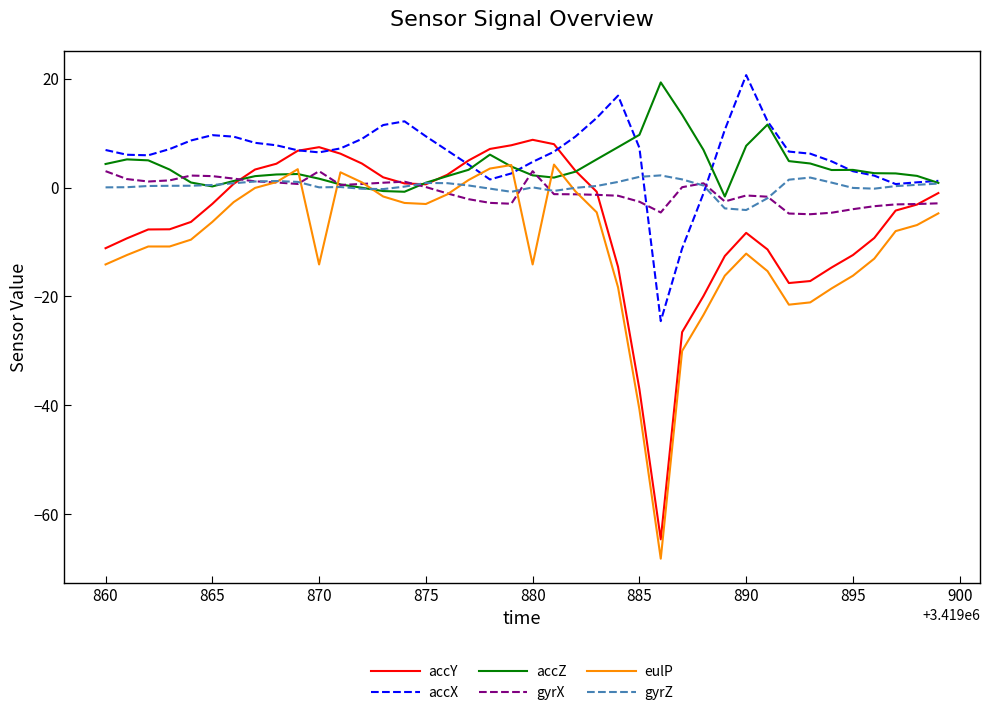

What is the maximum value for accY?

8.8